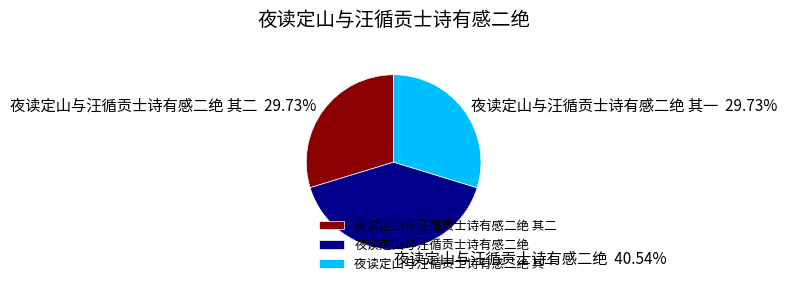

Approximately how many times larger is the value at 夜读定山与汪循贡士诗有感二绝 其一 compared to 夜读定山与汪循贡士诗有感二绝?

0.7